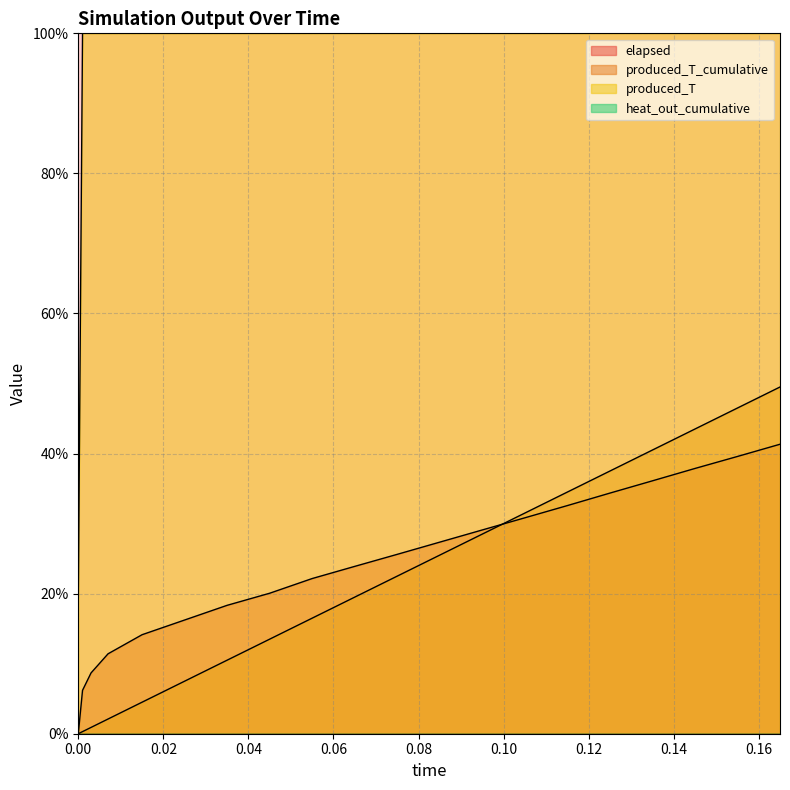

What is the difference between the highest and lowest values at 0.001?

99.7